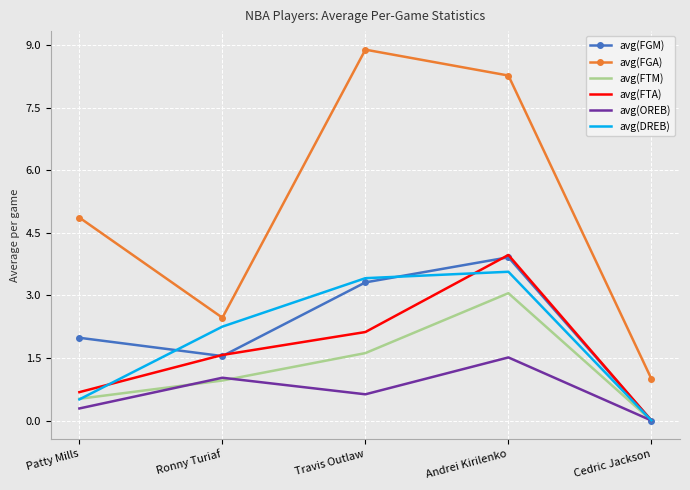

True or false: avg(FGA) and avg(FGM) intersect in this chart.

False